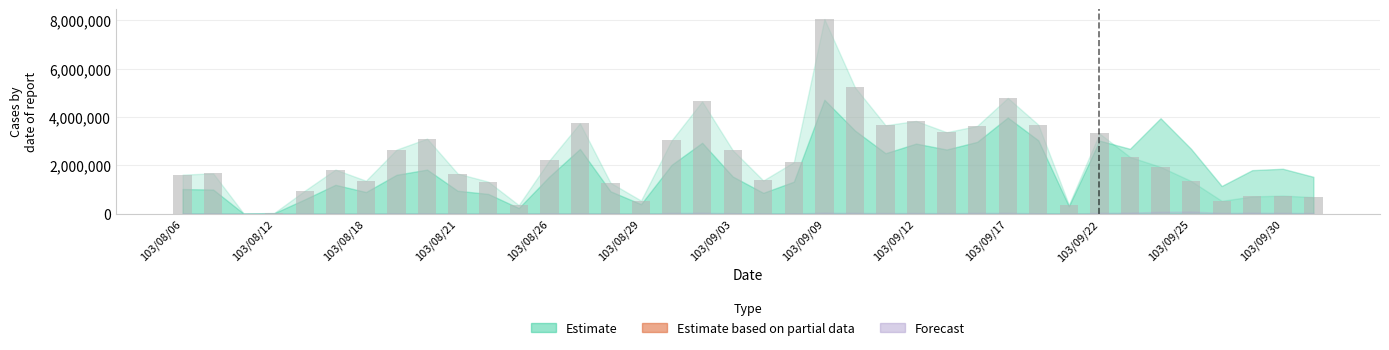

What is the maximum value shown in the chart?

8055650